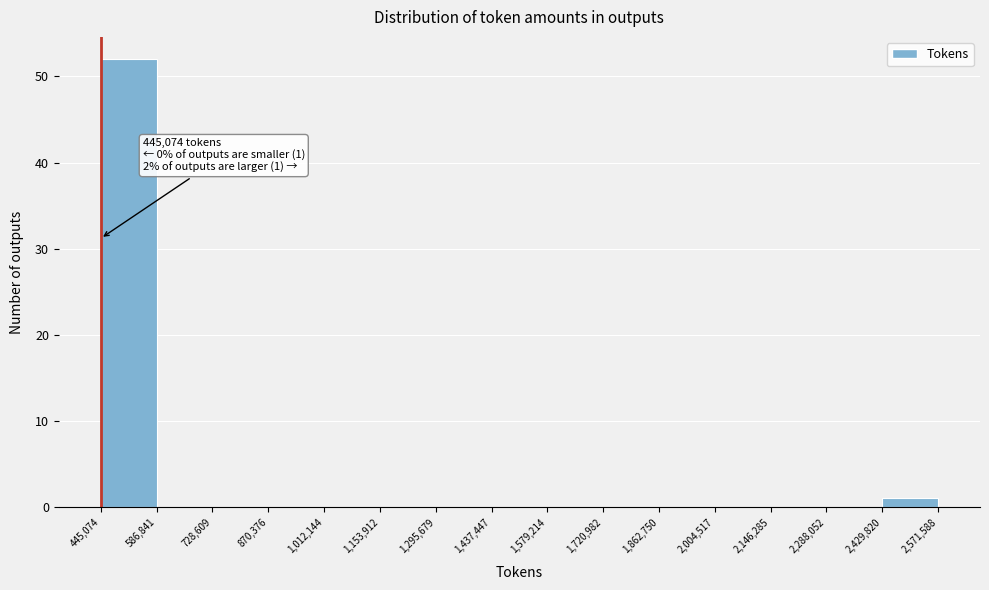

Over which range of the x-axis is the bar tallest?

445,074 to 586,841